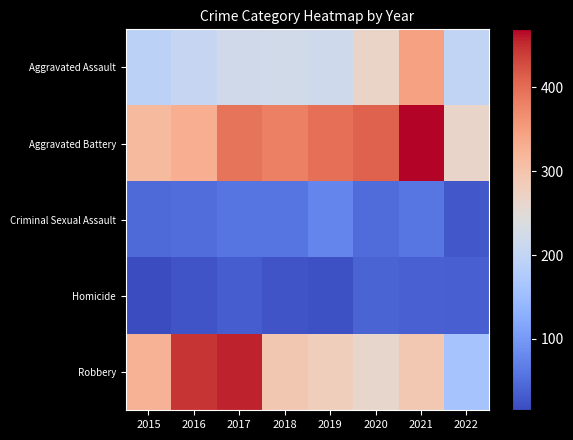

Reading right to left, what are all the values shown in this chart?

Aggravated Assault: 2022=198	2021=346	2020=268	2019=218	2018=222	2017=219	2016=203	2015=192
Aggravated Battery: 2022=266	2021=469	2020=410	2019=397	2018=381	2017=393	2016=329	2015=313
Criminal Sexual Assault: 2022=28	2021=60	2020=48	2019=76	2018=59	2017=59	2016=50	2015=46
Homicide: 2022=35	2021=38	2020=40	2019=21	2018=25	2017=33	2016=24	2015=15
Robbery: 2022=162	2021=291	2020=262	2019=280	2018=293	2017=455	2016=445	2015=326